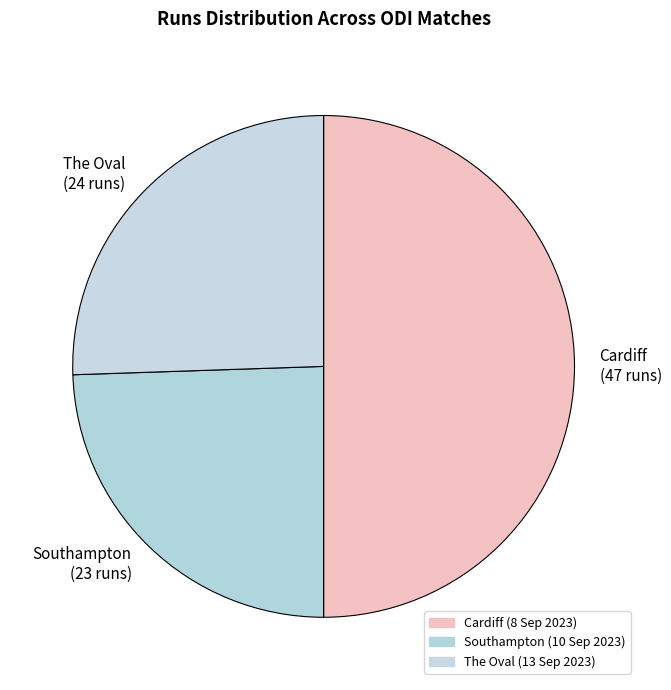

The Cardiff (47 runs) slice represents 41% of the pie. True or false?

False